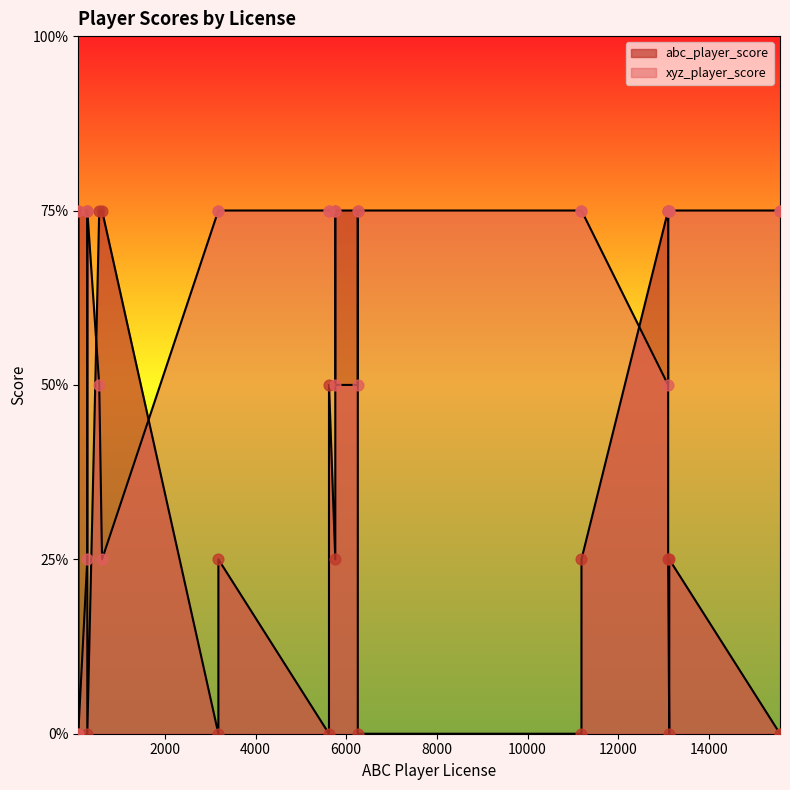

Which series contains the highest Y value?

abc_player_score